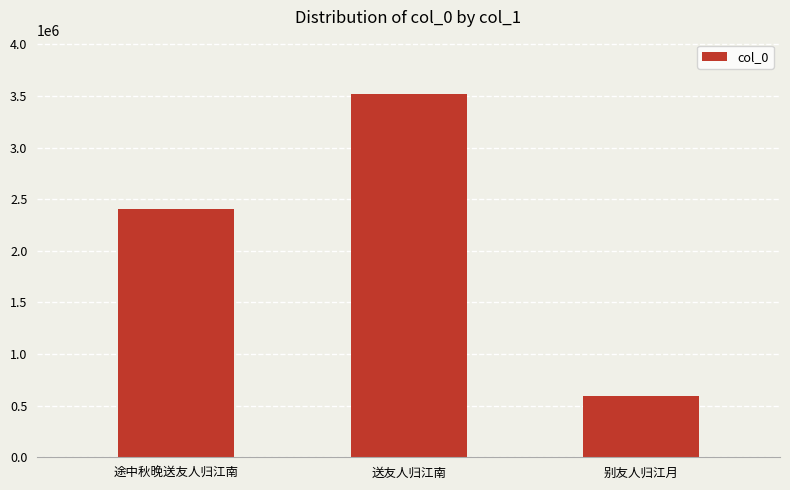

What is the ratio of the value at 送友人归江南 to the value at 别友人归江月?

5.9